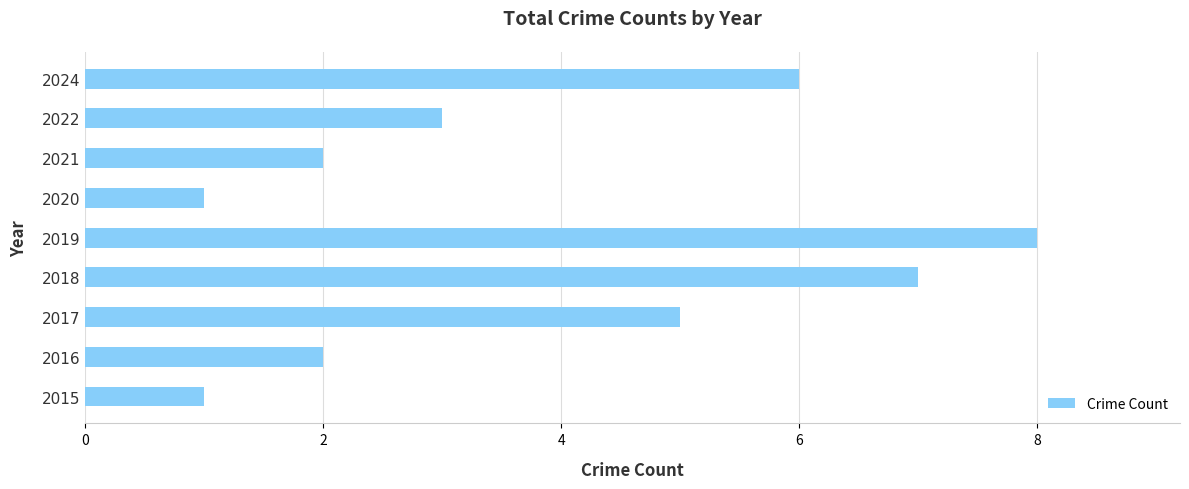

Read the value at 2018.

7